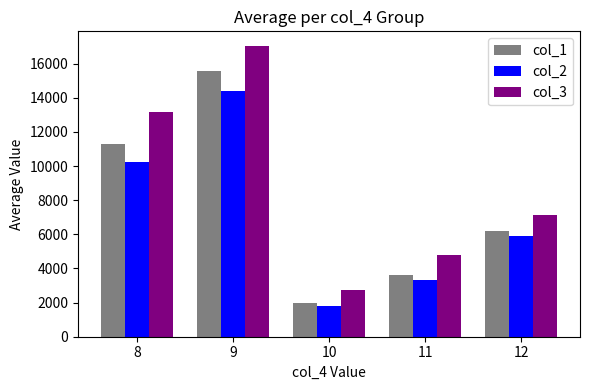

Reading left to right, transcribe all the data shown in this chart.

col_1: 11288.5	15579.3	1950.6	3595.9	6183.6
col_2: 10264.2	14396.3	1780.2	3316.8	5885.0
col_3: 13168.6	17037.6	2728.6	4761.8	7156.1